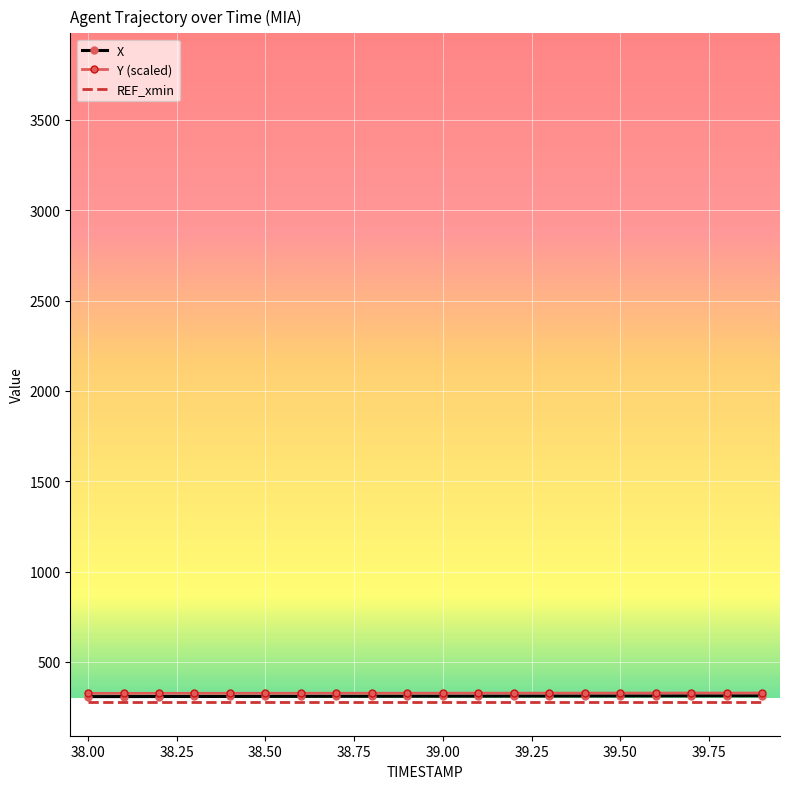

How many values in the X series are below 310?

10